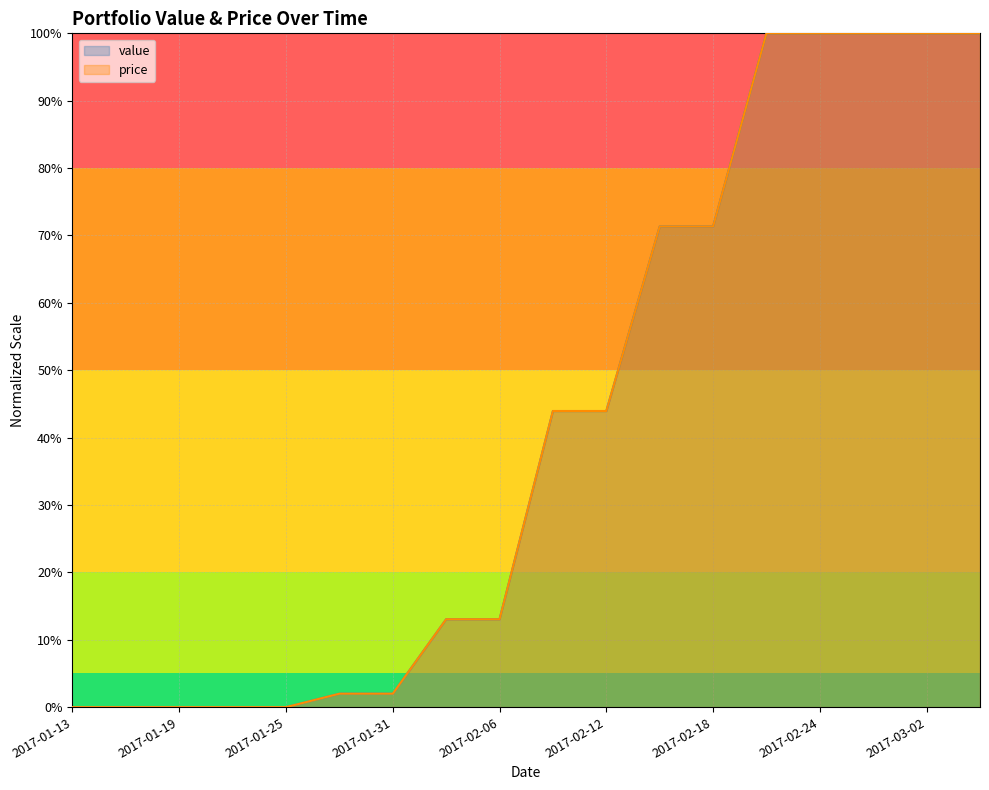

Between 2017-01-31 and 2017-02-27, which series saw the biggest shift?

value